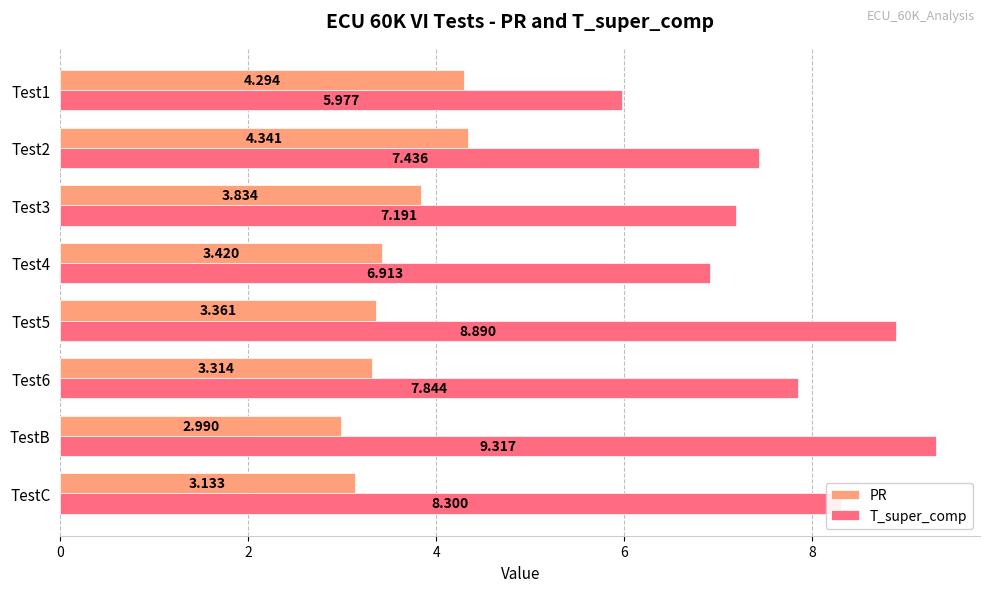

At which label is PR closest to 3?

TestB